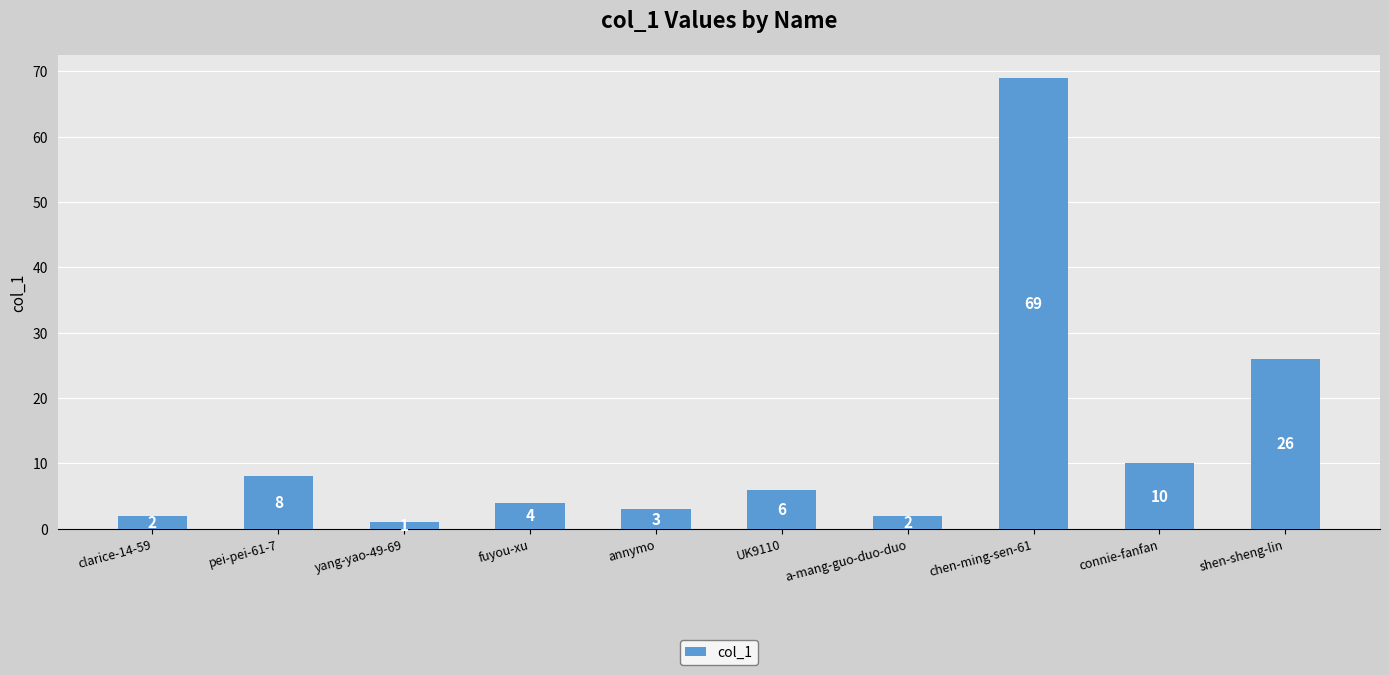

How many bars are there in total?

10